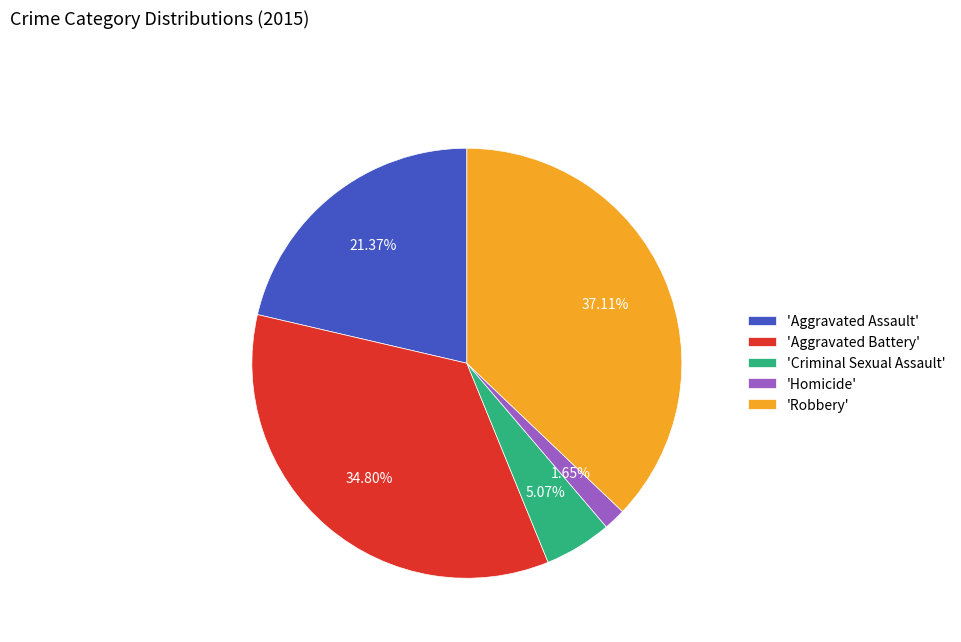

Do 'Homicide' and 'Aggravated Battery' together represent more than half of the pie?

No